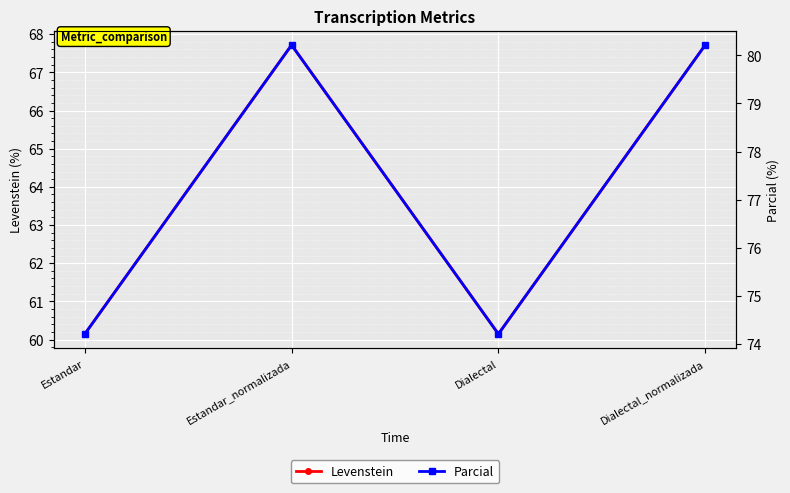

Count the number of data series in this chart.

2